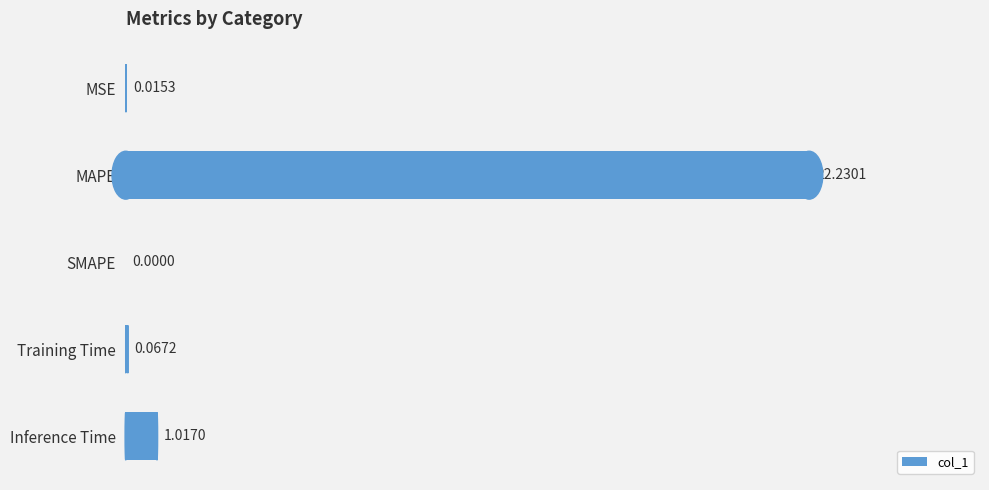

At which category does the chart reach its peak across all series?

MAPE